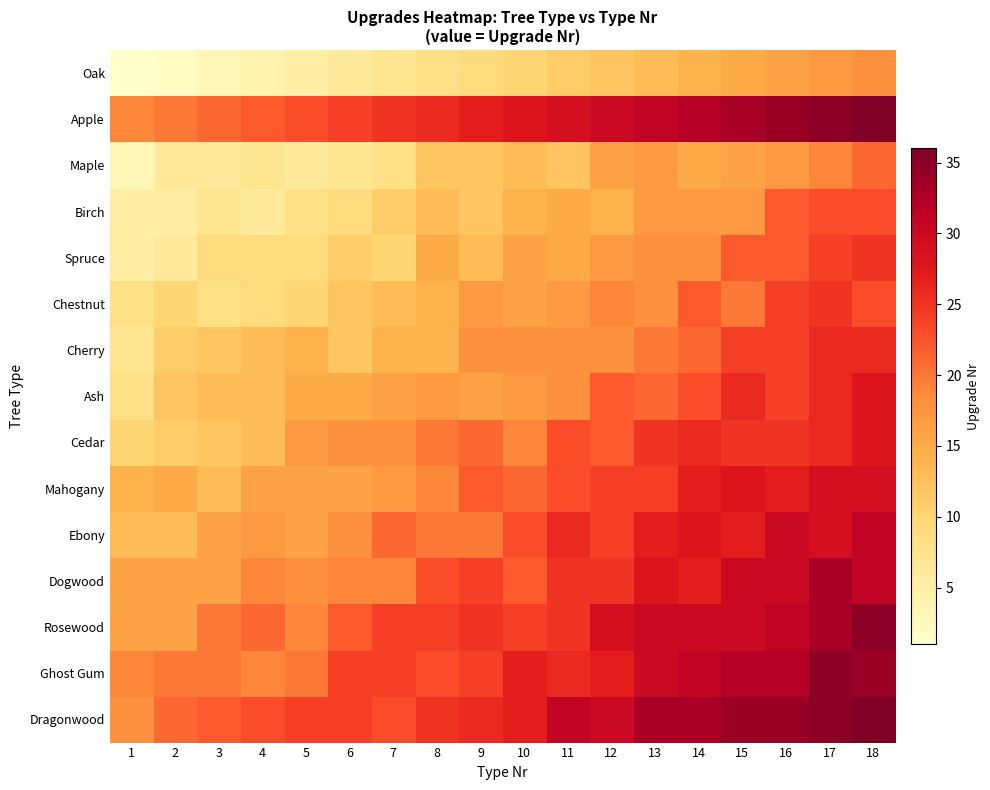

Reading left to right, transcribe all the data shown in this chart.

Oak: 1=1	2=2	3=3	4=4	5=5	6=6	7=7	8=8	9=9	10=10	11=11	12=12	13=13	14=14	15=15	16=16	17=17	18=18
Apple: 1=19	2=20	3=21	4=22	5=23	6=24	7=25	8=26	9=27	10=28	11=29	12=30	13=31	14=32	15=33	16=34	17=35	18=36
Maple: 1=3	2=6	3=6	4=7	5=6	6=7	7=8	8=12	9=12	10=13	11=12	12=16	13=17	14=15	15=16	16=17	17=19	18=21
Birch: 1=5	2=5	3=7	4=6	5=8	6=9	7=11	8=13	9=12	10=14	11=15	12=14	13=17	14=17	15=17	16=22	17=23	18=23
Spruce: 1=5	2=6	3=9	4=9	5=9	6=11	7=10	8=15	9=13	10=16	11=15	12=17	13=18	14=18	15=22	16=22	17=24	18=25
Chestnut: 1=8	2=10	3=8	4=9	5=10	6=12	7=13	8=14	9=17	10=16	11=17	12=19	13=18	14=22	15=20	16=24	17=25	18=23
Cherry: 1=7	2=11	3=12	4=13	5=14	6=12	7=14	8=14	9=18	10=18	11=18	12=18	13=20	14=21	15=24	16=24	17=26	18=26
Ash: 1=8	2=12	3=13	4=13	5=15	6=15	7=16	8=17	9=16	10=17	11=18	12=22	13=21	14=23	15=26	16=24	17=26	18=28
Cedar: 1=10	2=11	3=12	4=13	5=17	6=18	7=18	8=20	9=21	10=19	11=23	12=22	13=25	14=26	15=25	16=25	17=26	18=28
Mahogany: 1=14	2=15	3=13	4=16	5=16	6=16	7=17	8=19	9=22	10=21	11=23	12=24	13=24	14=27	15=28	16=27	17=29	18=29
Ebony: 1=13	2=13	3=16	4=17	5=16	6=18	7=21	8=20	9=20	10=23	11=26	12=24	13=27	14=28	15=27	16=30	17=29	18=31
Dogwood: 1=16	2=16	3=16	4=19	5=18	6=19	7=19	8=23	9=24	10=22	11=25	12=25	13=28	14=27	15=30	16=30	17=33	18=31
Rosewood: 1=16	2=16	3=20	4=21	5=19	6=22	7=24	8=24	9=25	10=24	11=25	12=29	13=30	14=30	15=30	16=31	17=33	18=35
Ghost Gum: 1=19	2=20	3=20	4=19	5=20	6=24	7=24	8=23	9=24	10=27	11=26	12=27	13=30	14=31	15=32	16=32	17=35	18=34
Dragonwood: 1=18	2=21	3=22	4=23	5=24	6=24	7=23	8=25	9=26	10=27	11=31	12=30	13=33	14=33	15=34	16=34	17=35	18=36